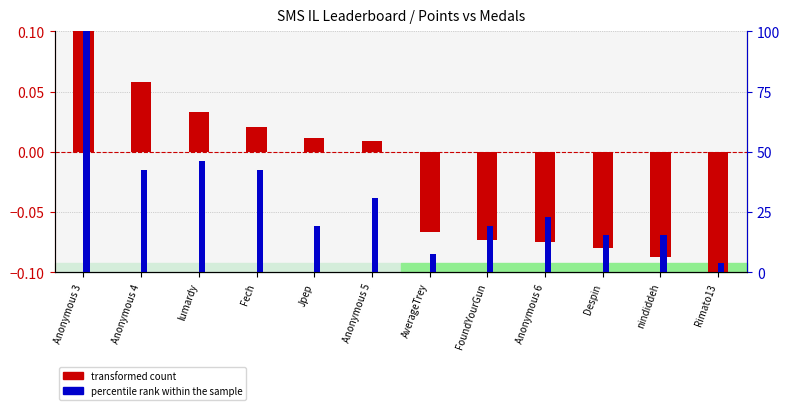

Where does the percentile rank within the sample series first go above 23?

Anonymous 3